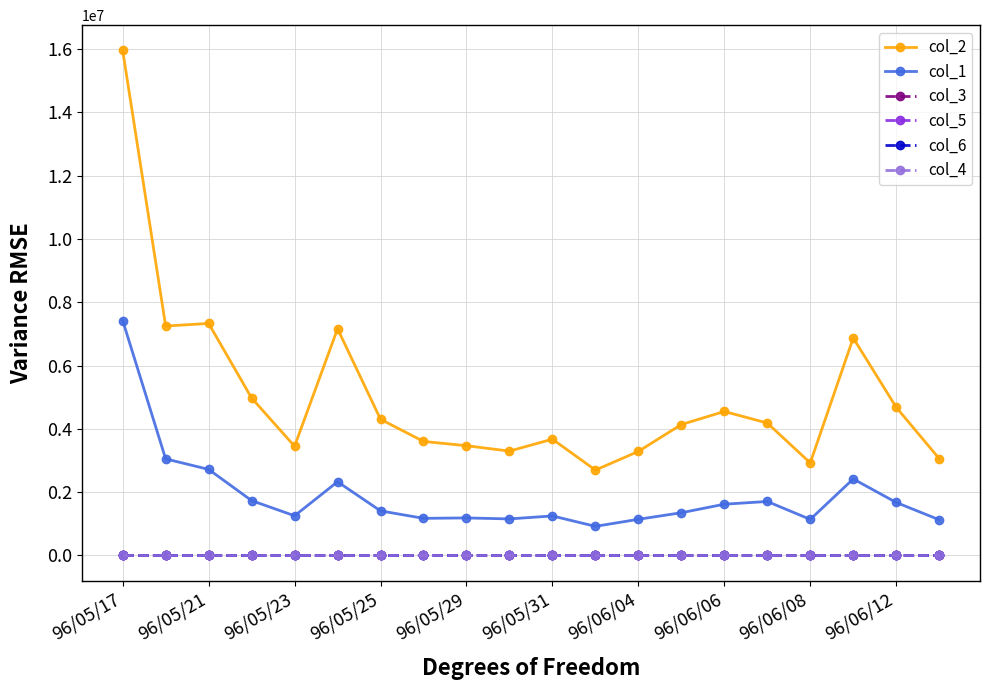

What is the value of the col_1 point at the 15th from the left?

1617000.0